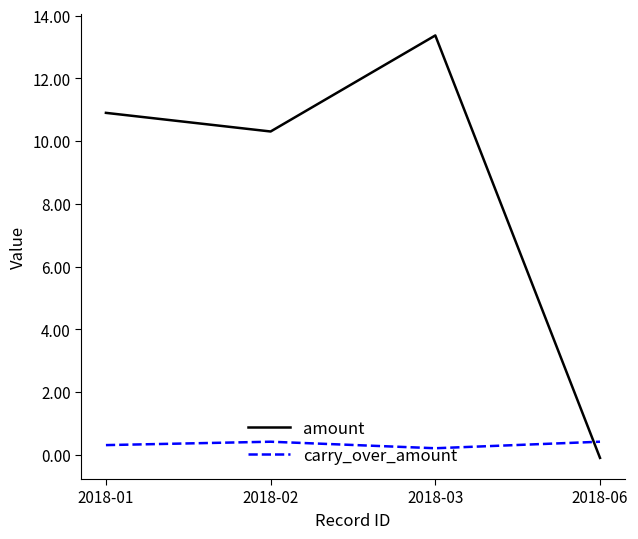

Which series has the largest total across all categories?

amount